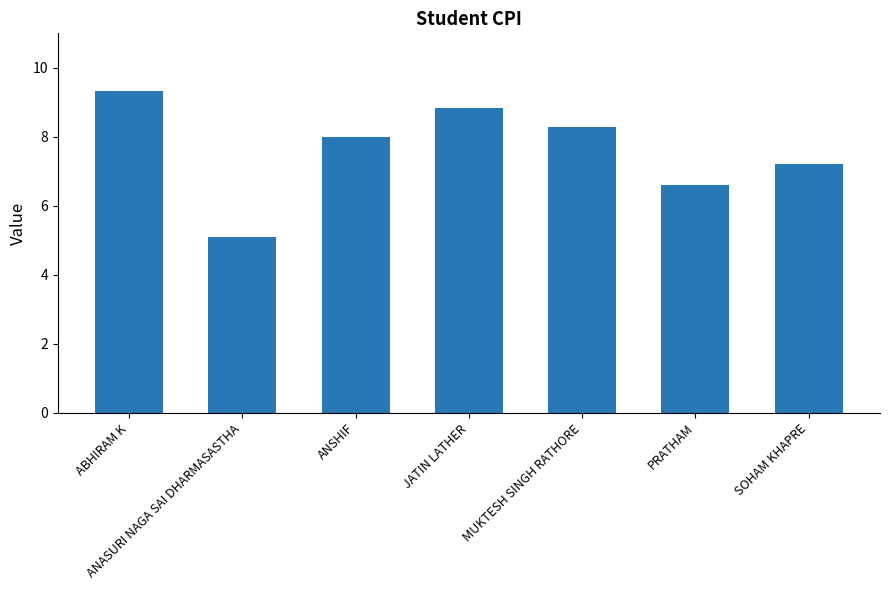

What is the change in value from ABHIRAM K to JATIN LATHER?

-0.5